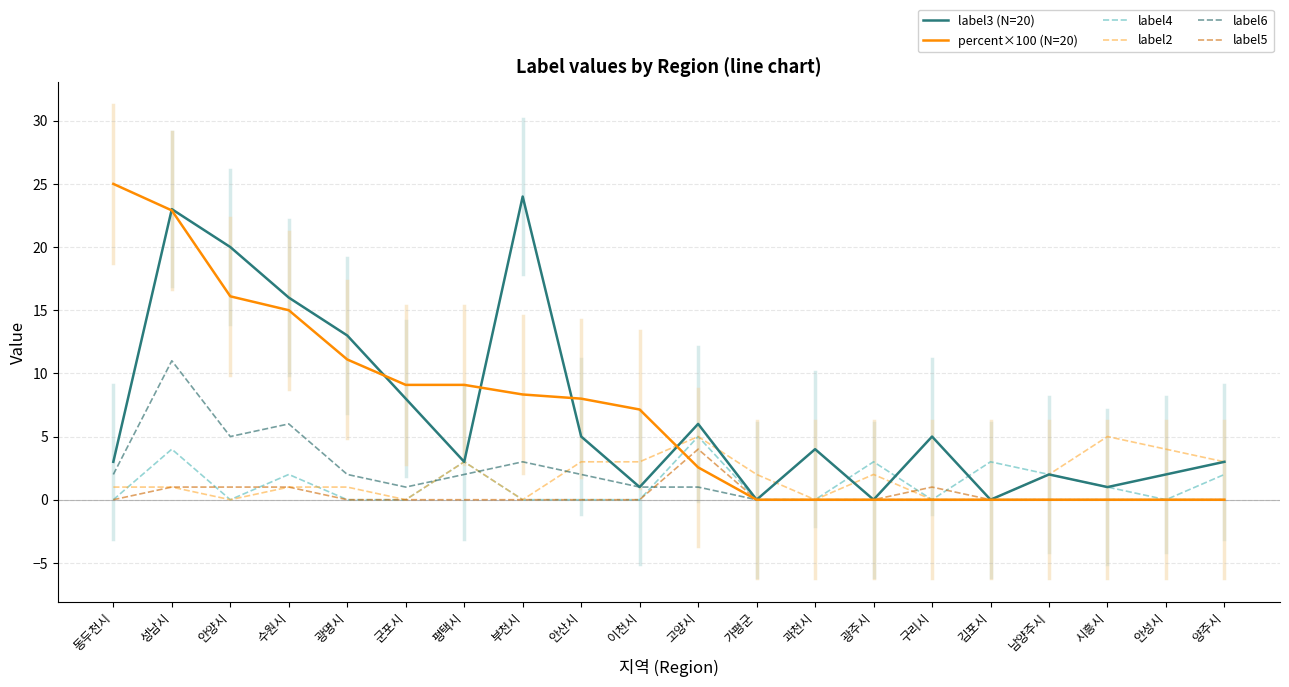

What is the spread (max minus min) of values at 군포시?

9.1